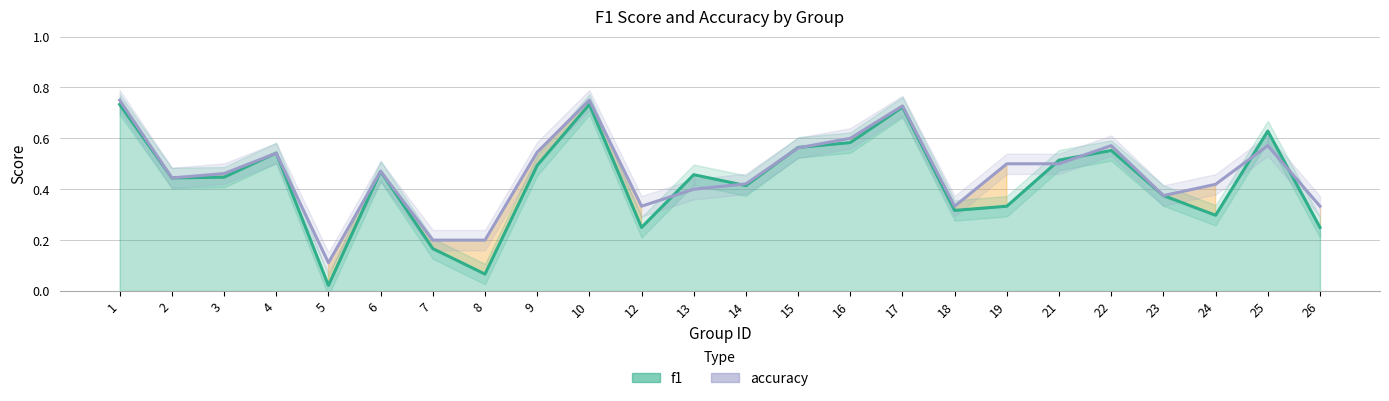

List the labels in order of value, smallest first.

5, 7, 8, 12, 18, 26, 23, 13, 24, 14, 2, 3, 6, 19, 21, 4, 9, 15, 22, 25, 16, 17, 1, 10